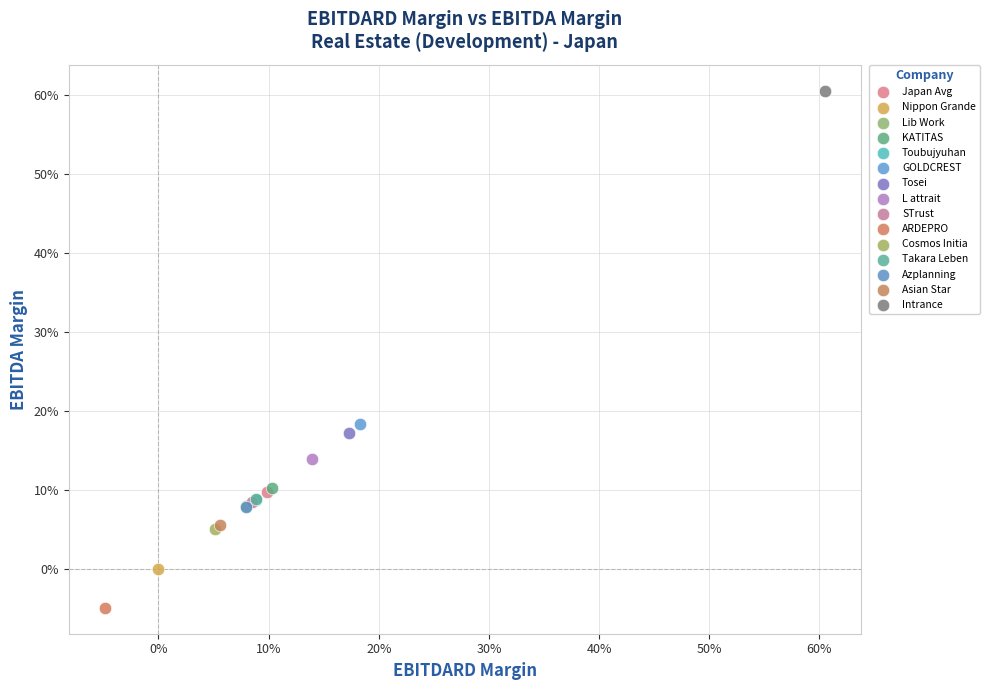

Which series contains the highest Y value?

Intrance